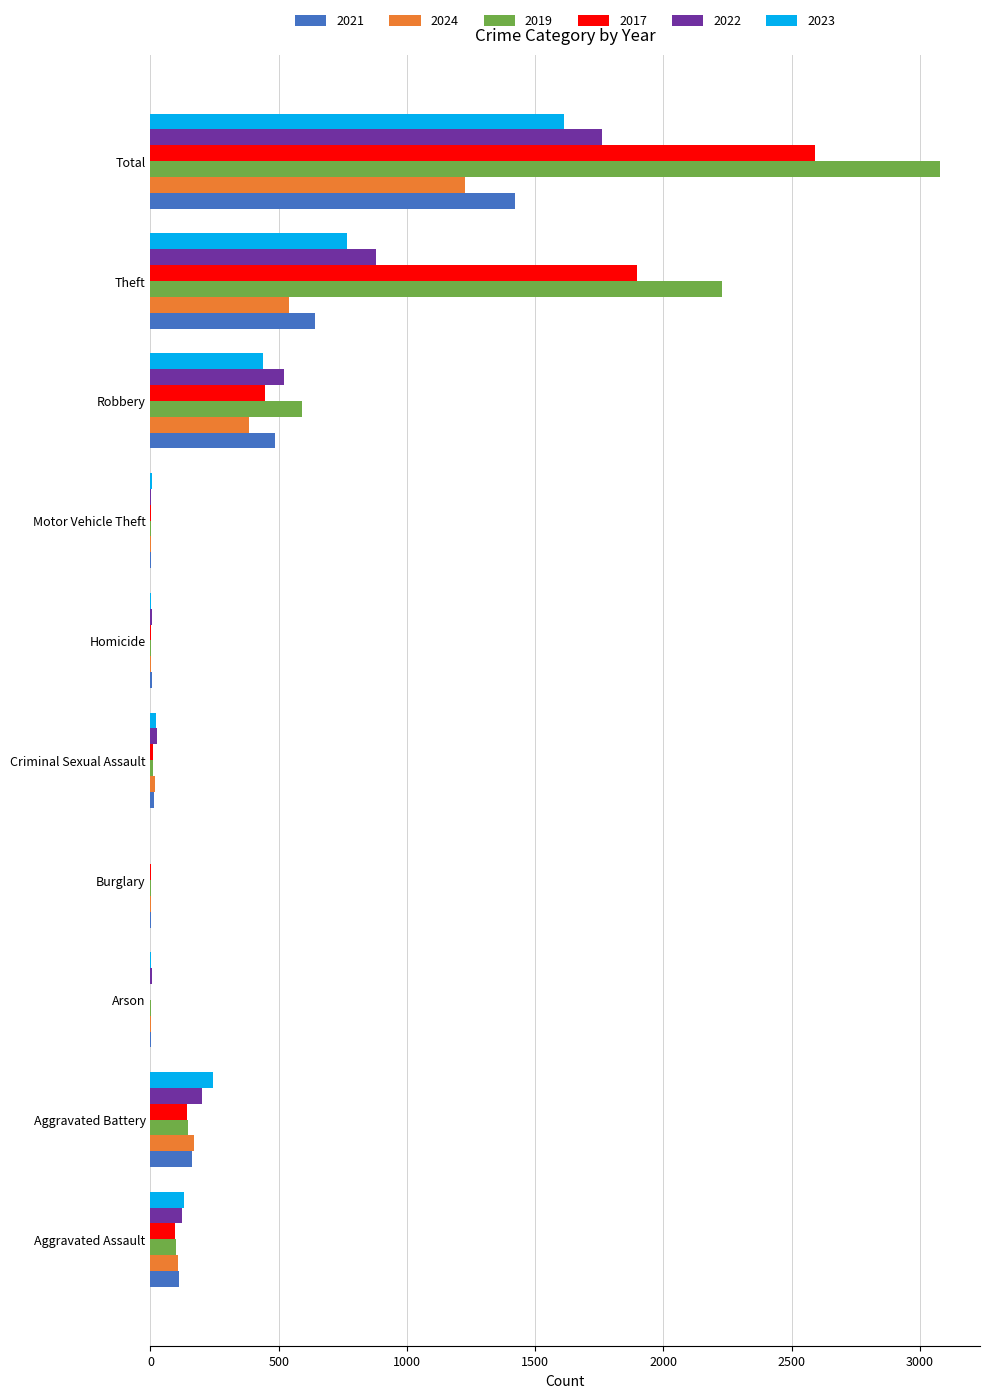

What is the maximum value shown in the chart?

3080